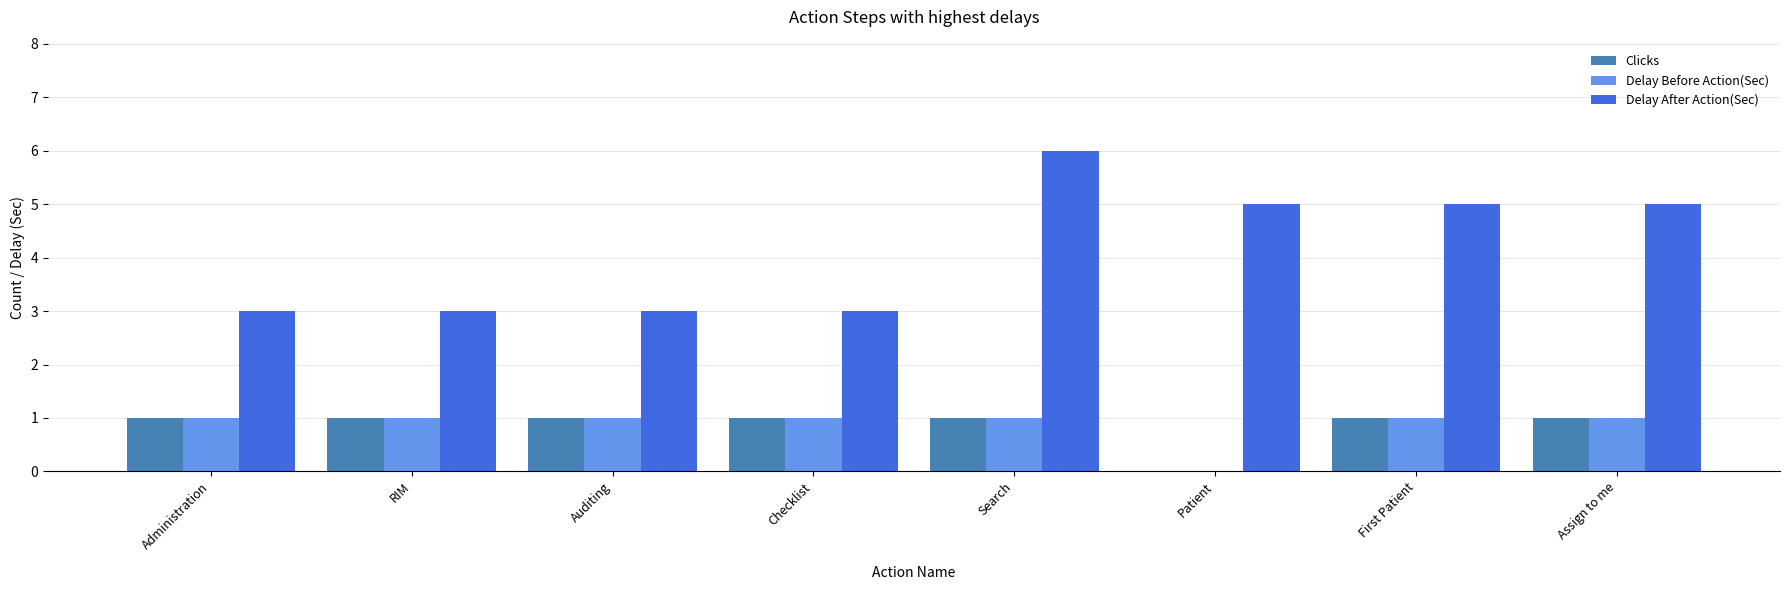

How many values in Clicks are above zero?

7